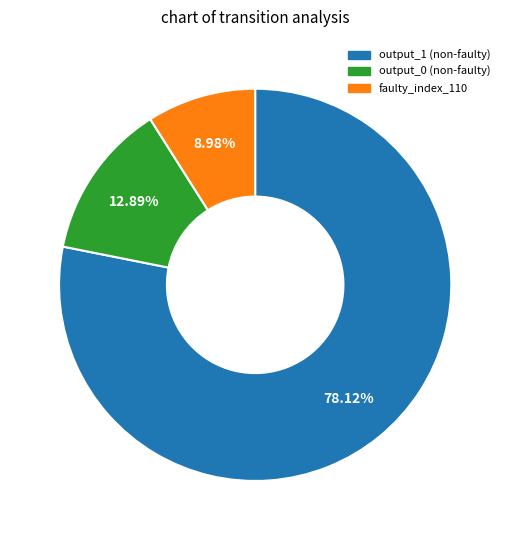

Does any single category account for the majority?

Yes